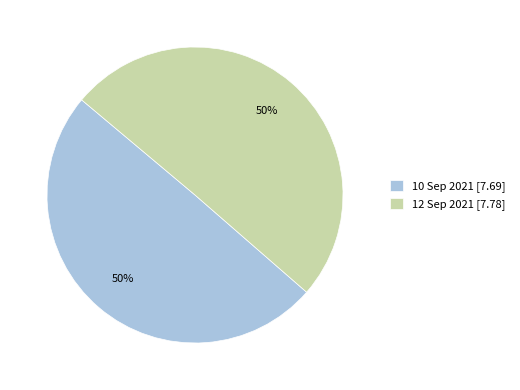

What percentage is the 12 Sep 2021 slice, to the nearest percent?

50%